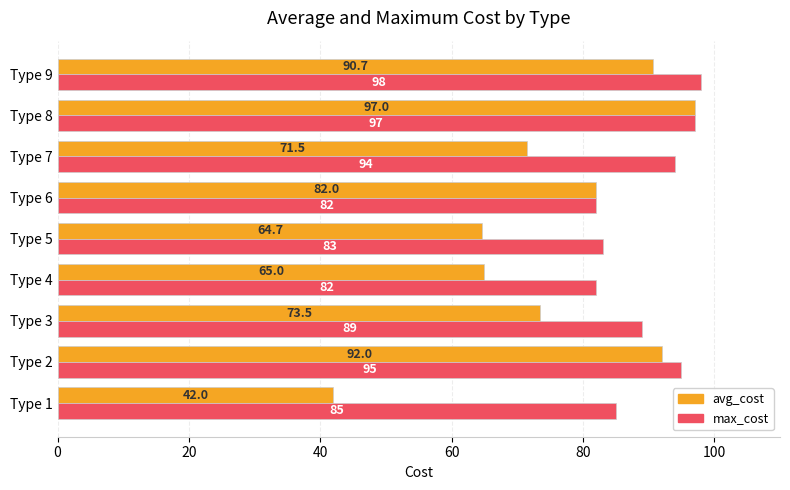

How many data points in max_cost are less than 89?

4